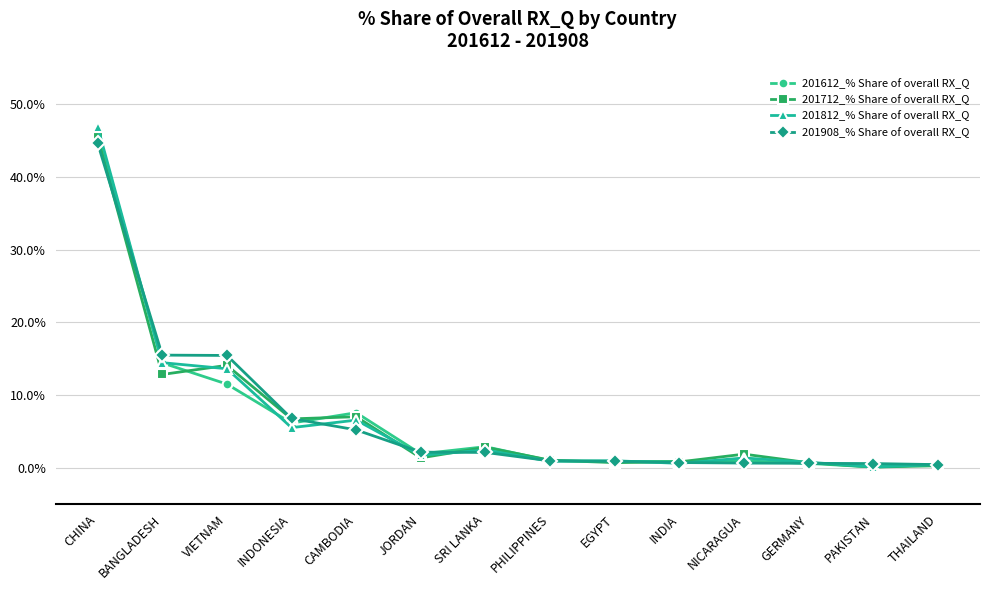

At which label is 201712_% Share of overall RX_Q closest to 22?

VIETNAM